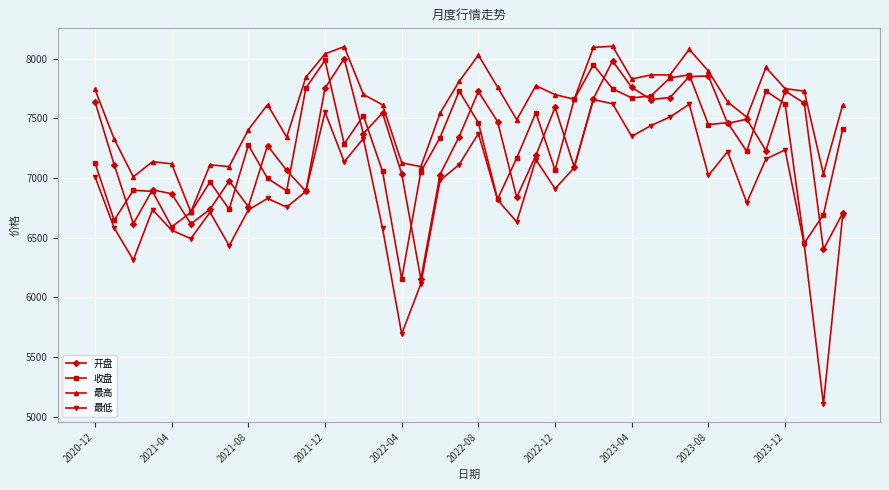

Which series has the widest spread of values?

最低